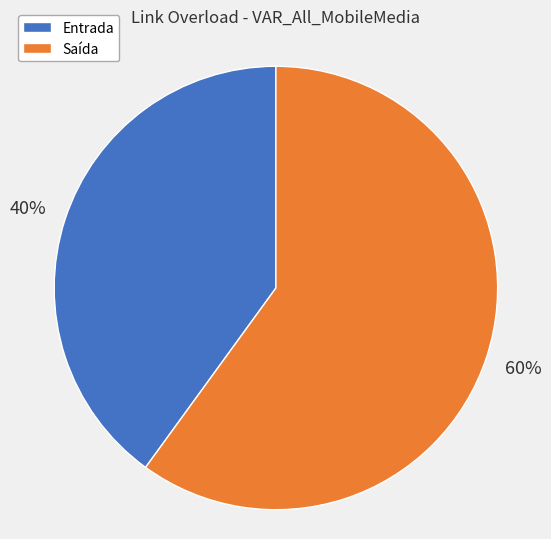

Is it true that Saída is 54% of the pie?

False